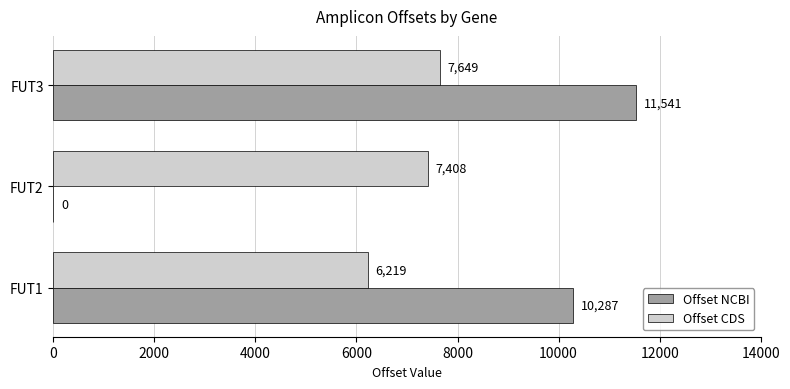

Is the value of Offset CDS at FUT1 greater than the value of Offset NCBI at FUT2?

Yes